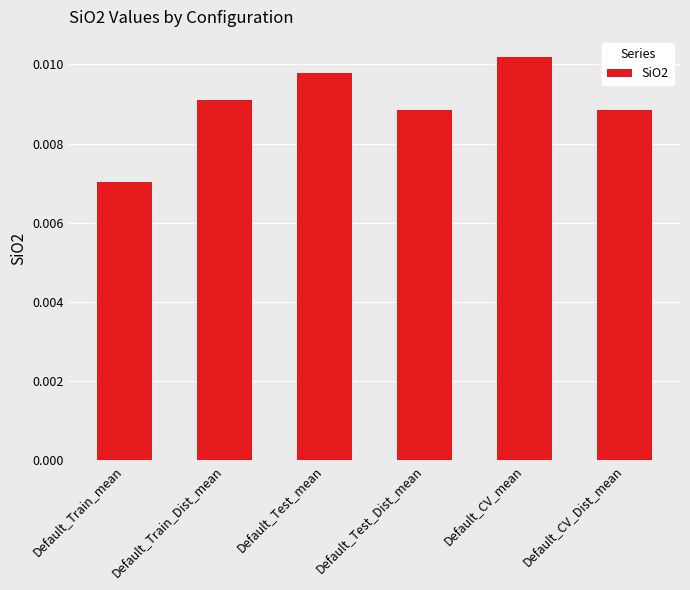

What is the label of the 6th bar from the right?

Default_Train_mean